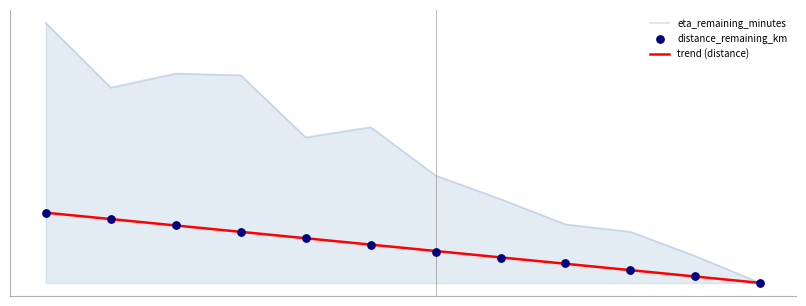

Which series has the largest total across all categories?

eta_remaining_minutes